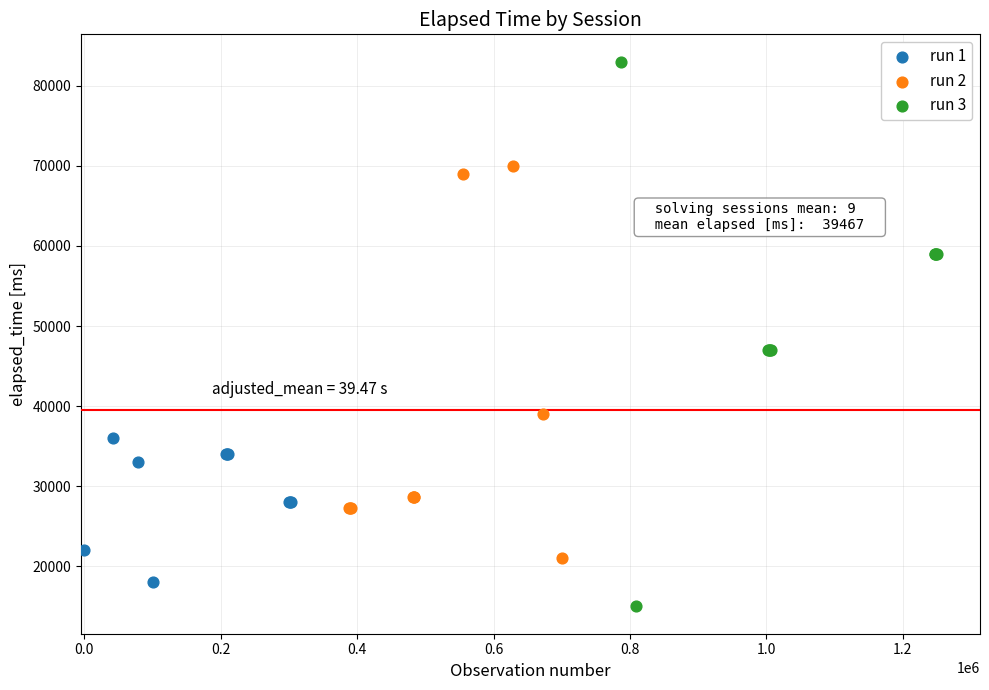

What are all the series names shown in the legend?

run 1, run 2, run 3